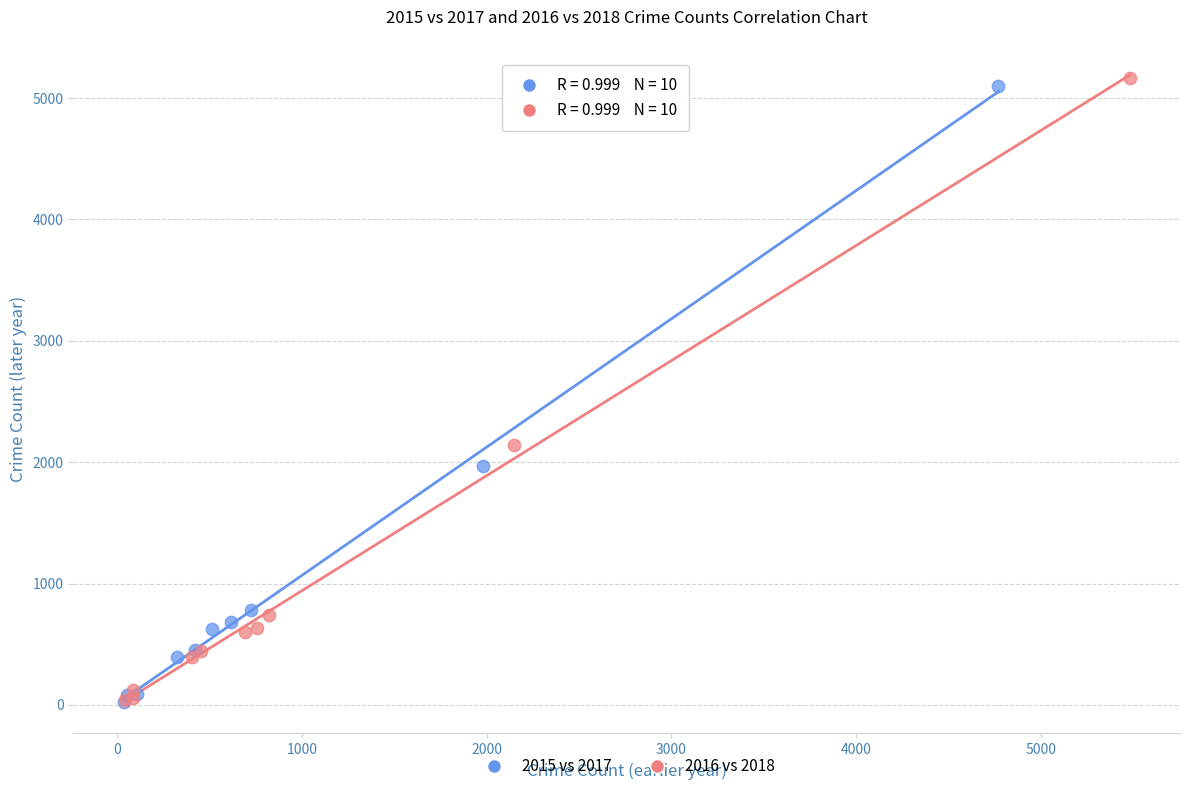

What are all the series names shown in the legend?

2015 vs 2017, 2016 vs 2018